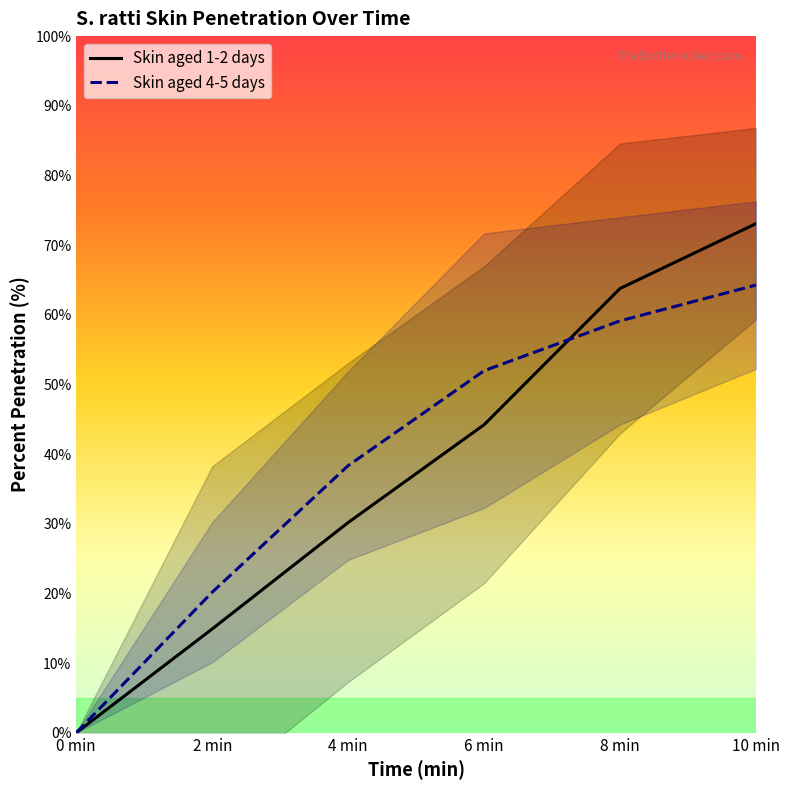

Which series changed the most between 6 min and 8 min?

Skin aged 1-2 days